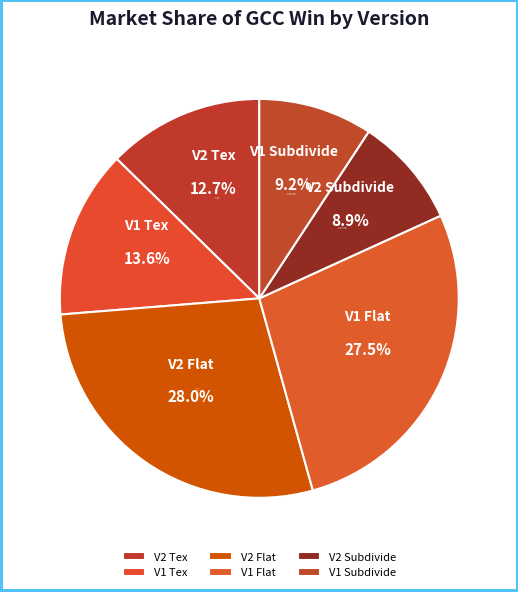

Count the number of slices in the pie.

6